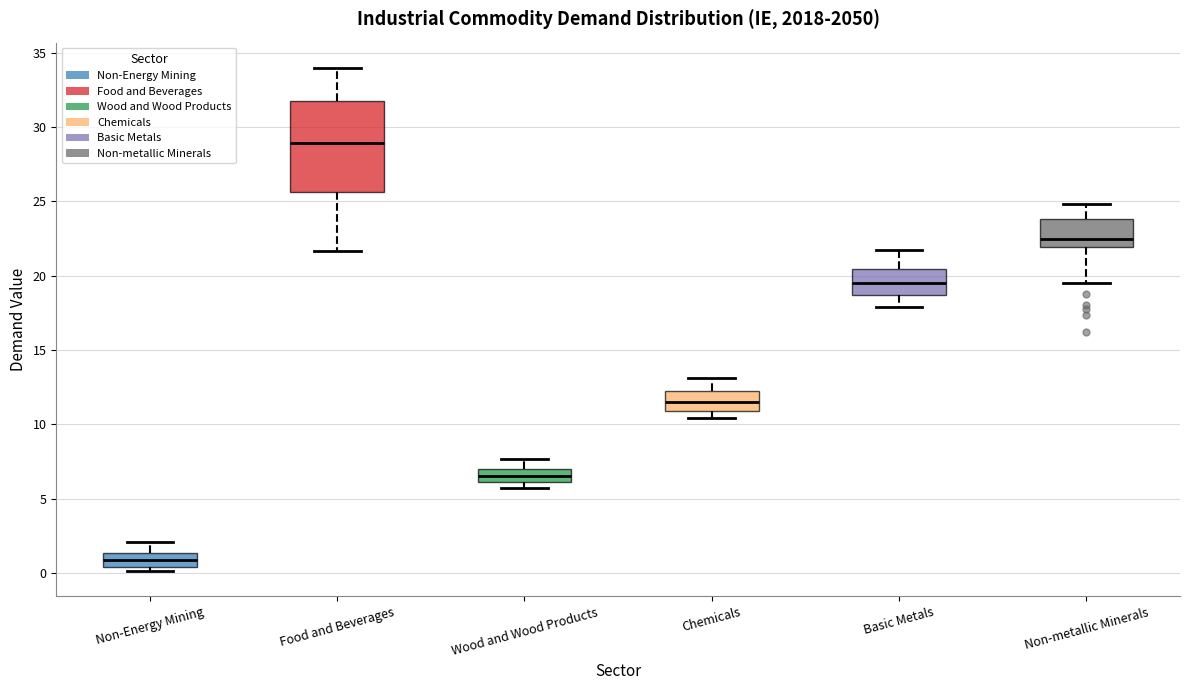

Which box is the tallest, from its lower edge to its upper edge?

Food and Beverages